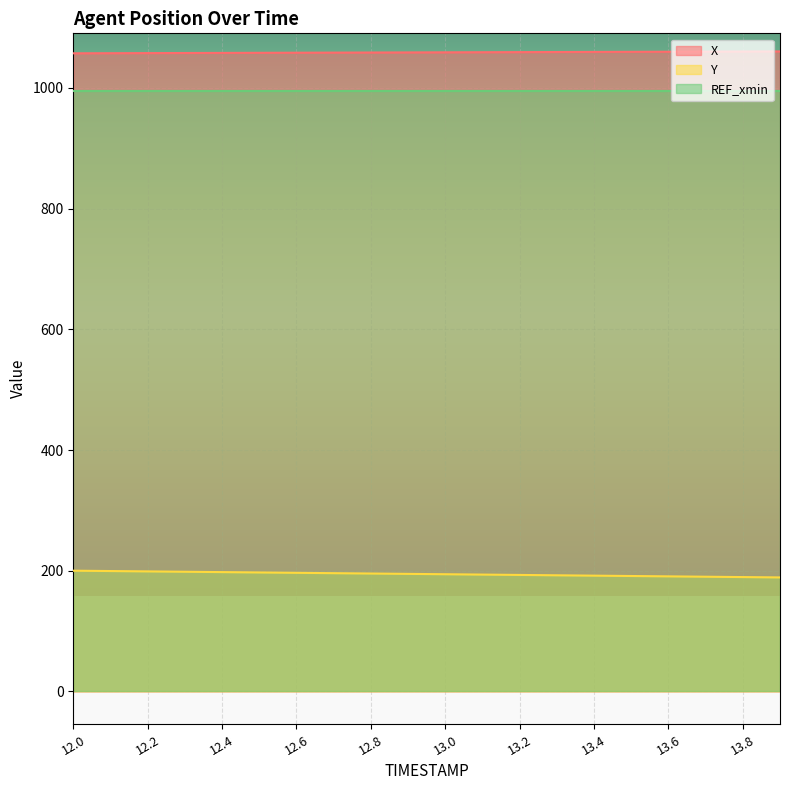

Where does the Y series first go above 194?

12.0